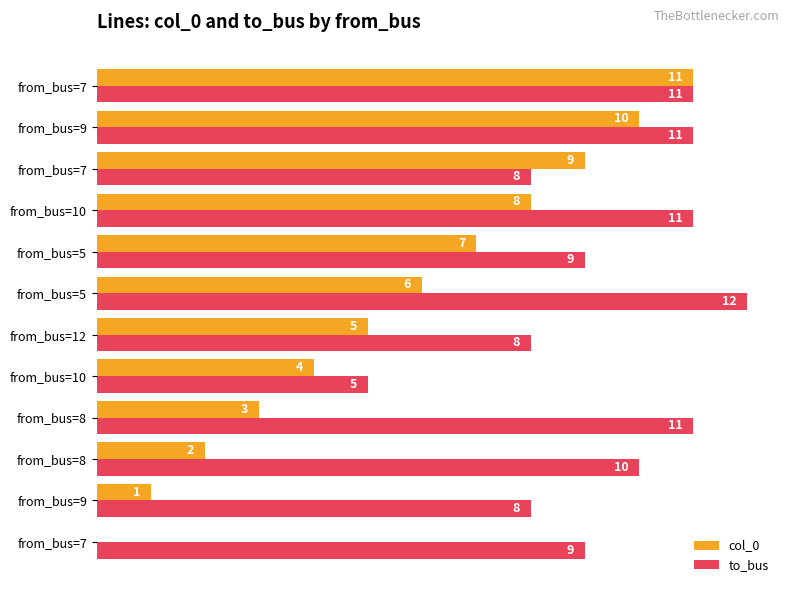

What are all the series names shown in the legend?

col_0, to_bus